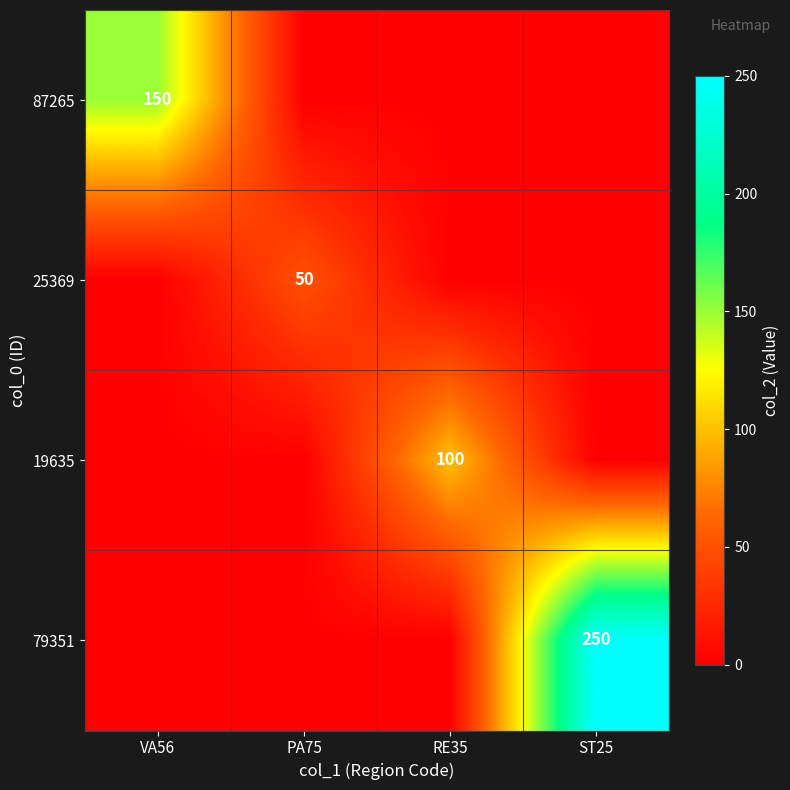

How many distinct data groups are displayed?

4